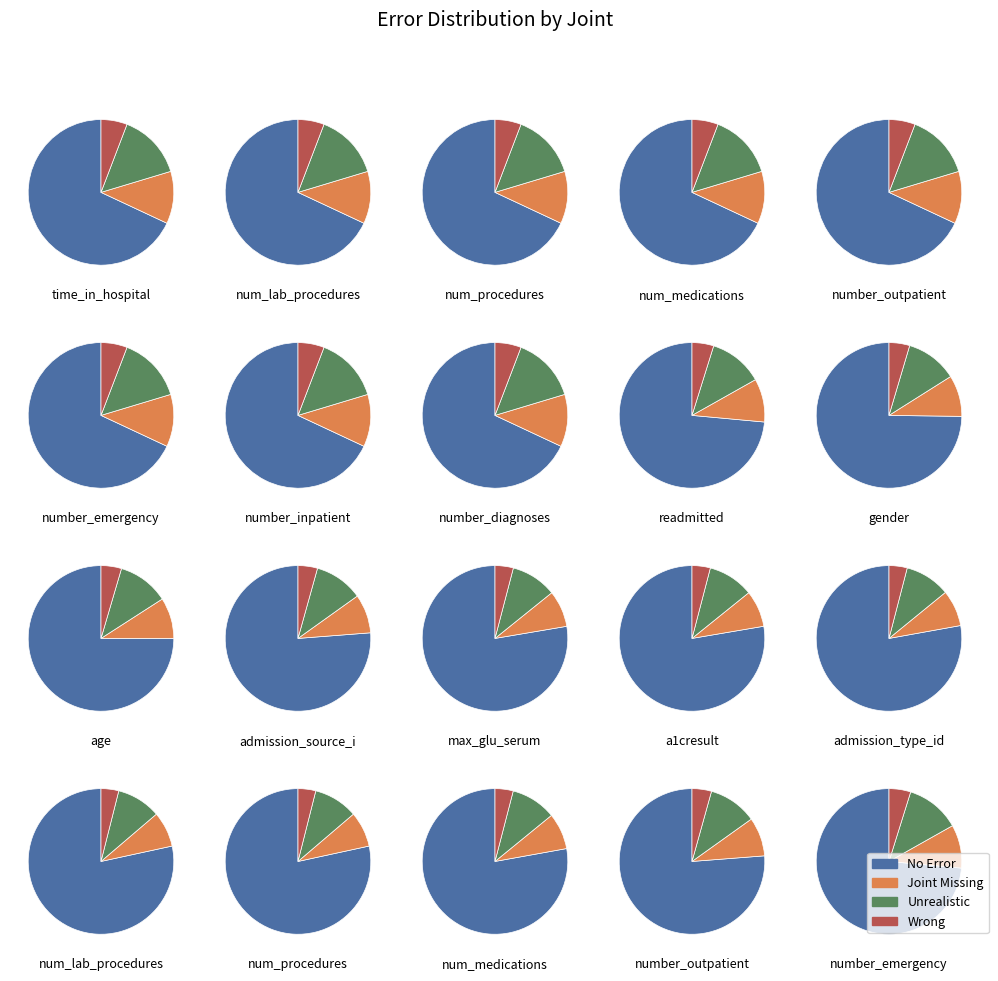

True or false: num_procedures accounts for 24% of the total.

False